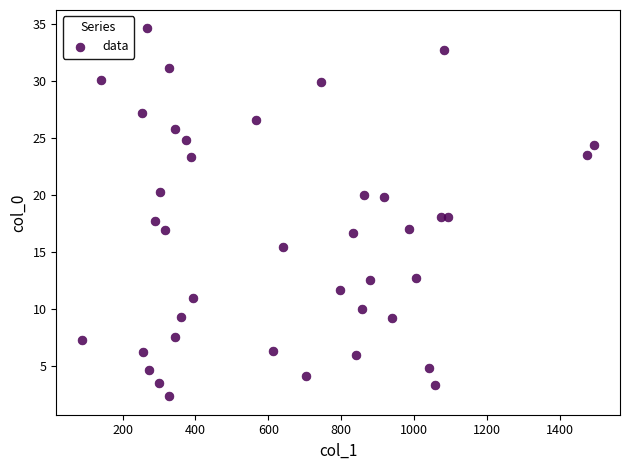

What is the range of X values (max minus min)?

1406.7